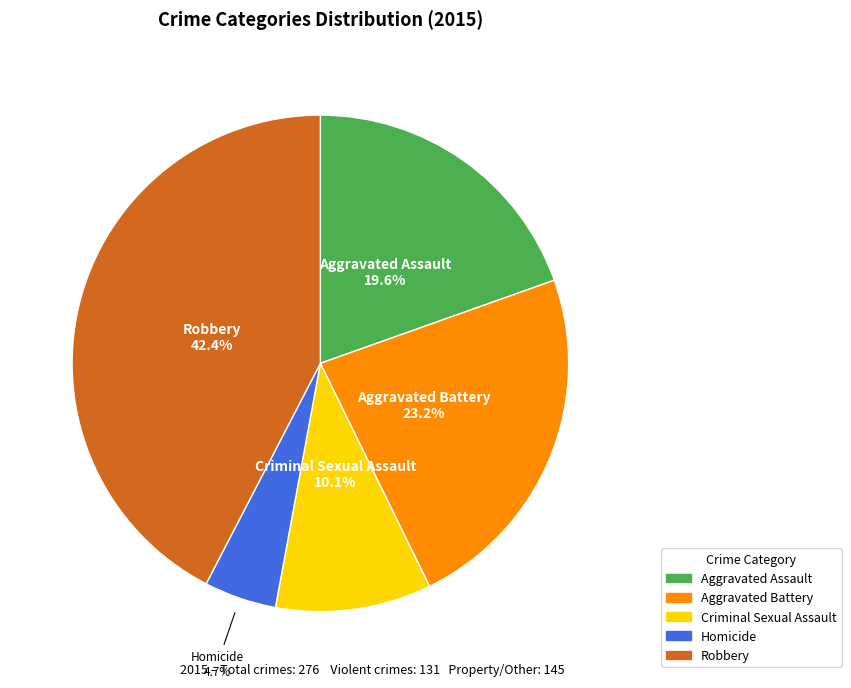

How many slices are in this pie chart?

5